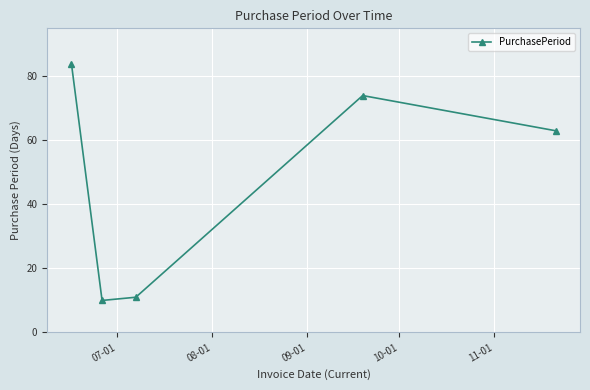

How many interior local peaks (higher than both neighbors) does the data have?

1